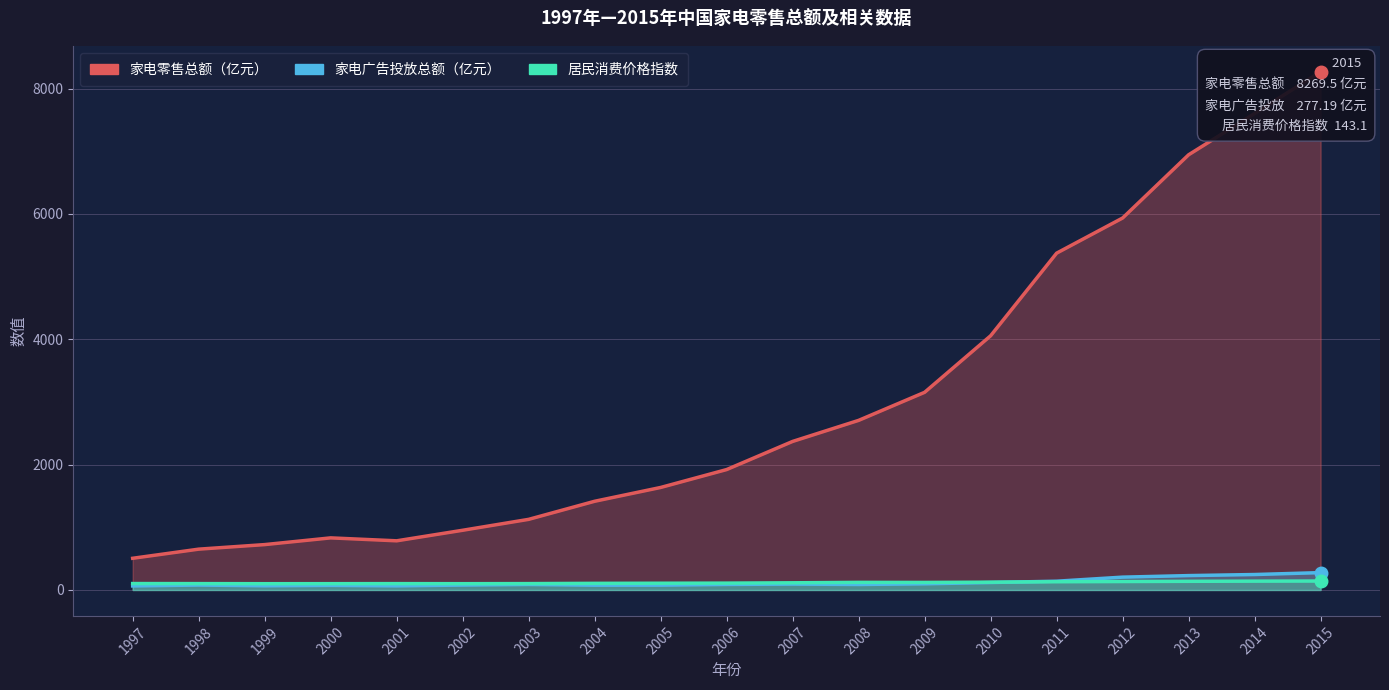

Where is 居民消费价格指数 nearest to the value 121?

2009